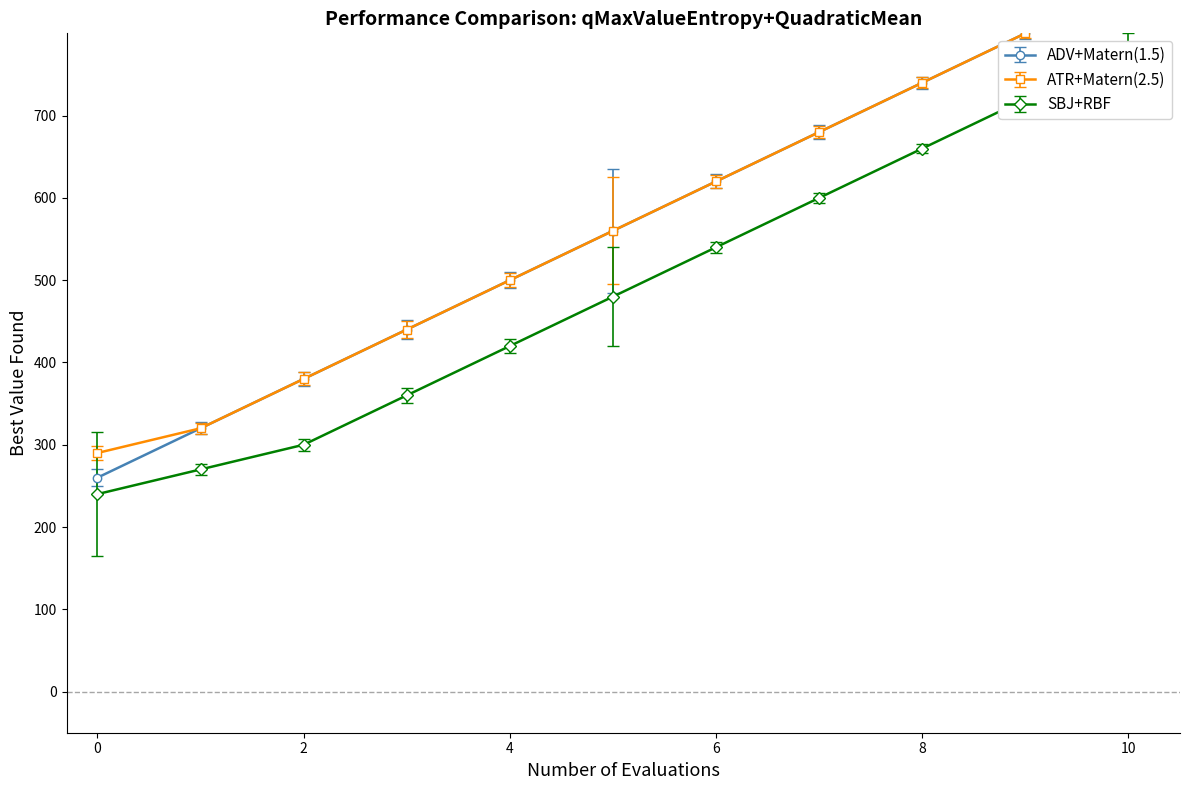

Is this an area chart (filled region under the line)?

No